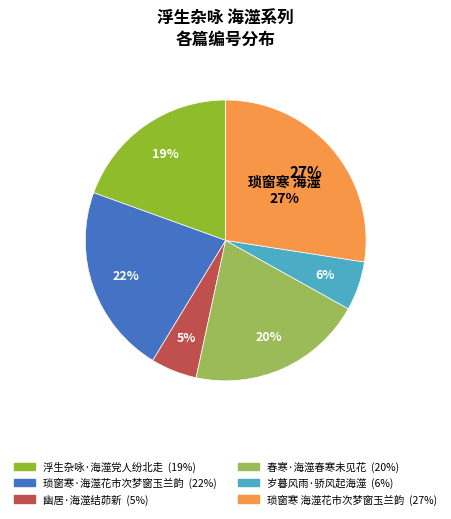

How much of the chart is everything except 春寒·海澨春寒未见花?

79.7%